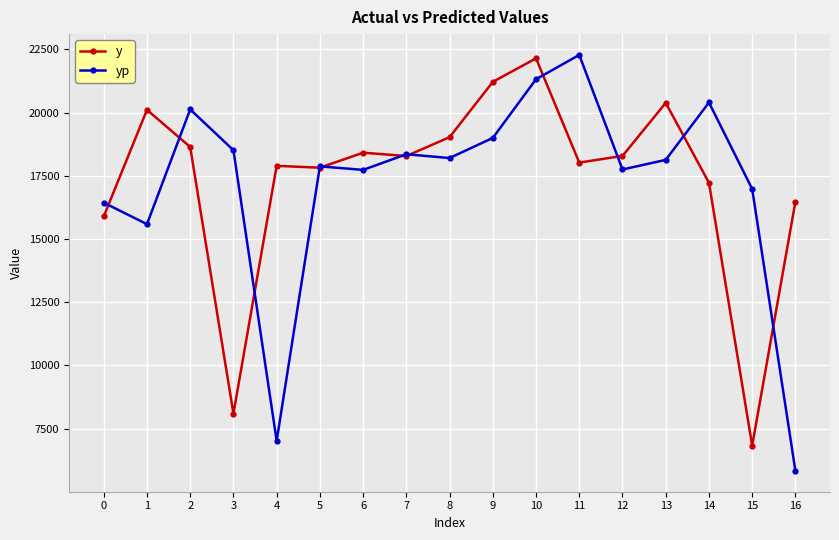

True or false: yp has more than 1 interior local peaks.

True